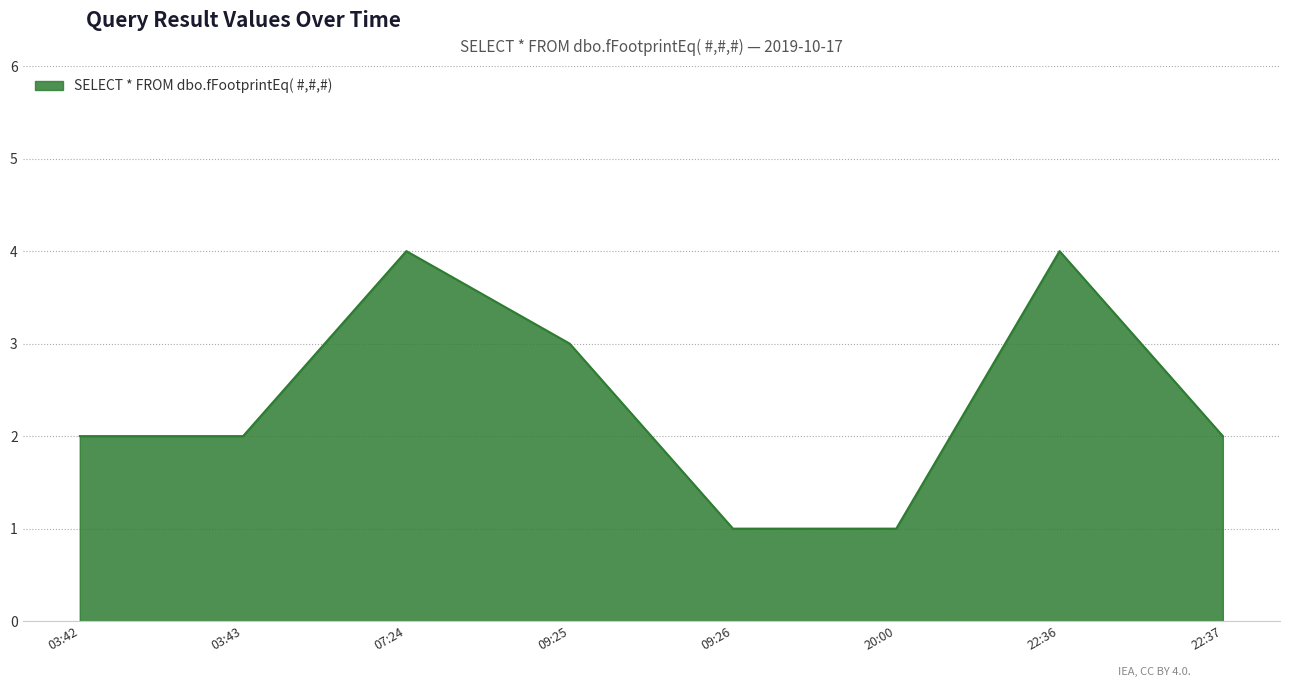

Does the chart display data point markers on the line(s)?

No